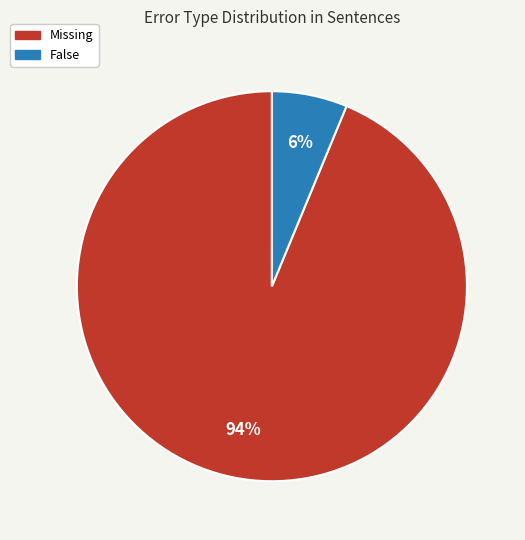

Is there a majority slice in this chart?

Yes